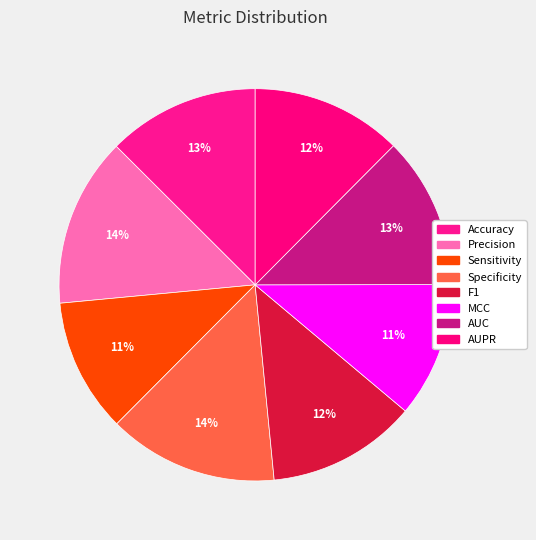

Which category has the smallest portion of the pie?

Sensitivity